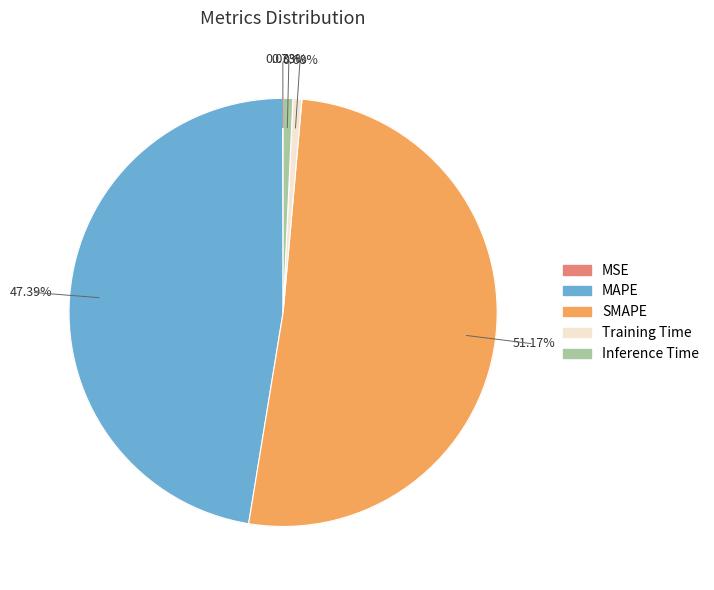

Is MAPE the majority of the pie?

No